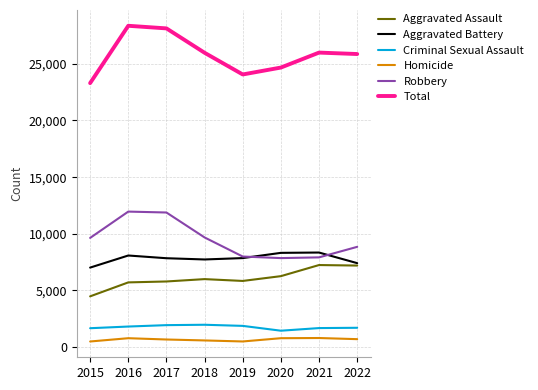

The Aggravated Battery series shows 2148 at 2019. True or false?

False